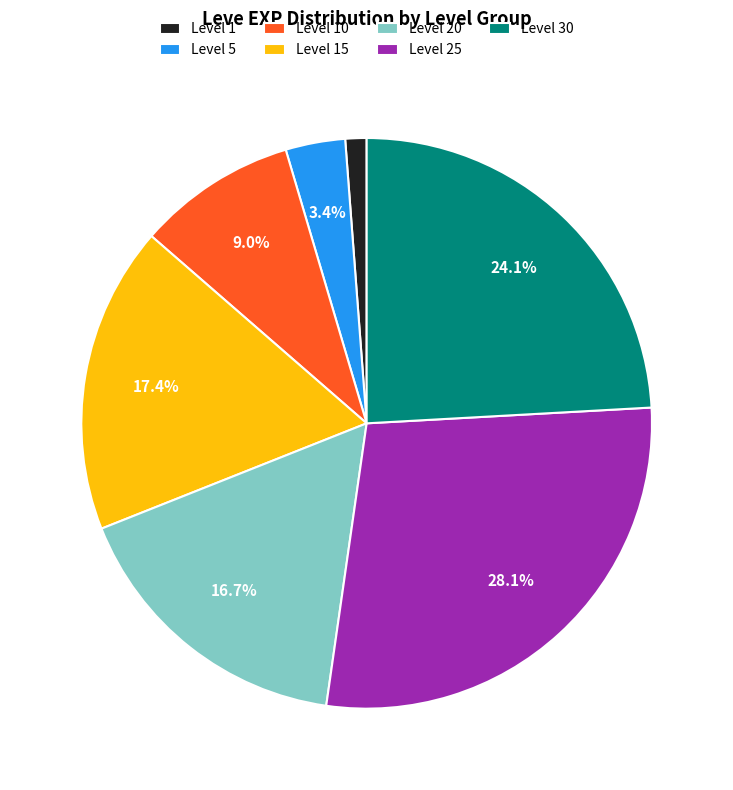

What is the smallest slice in the pie chart?

Level 1